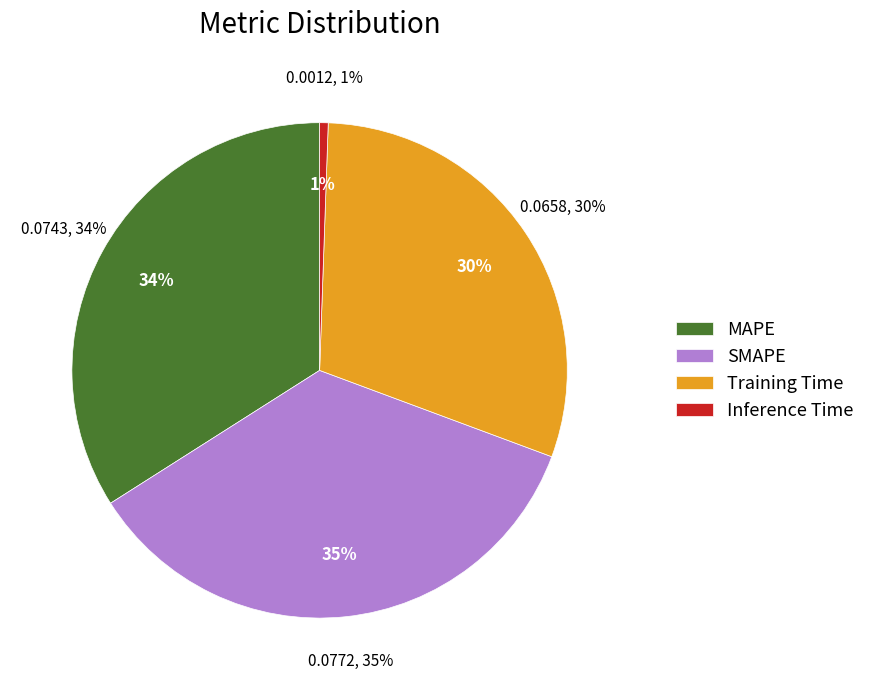

What percentage is NOT represented by Inference Time?

99.4%